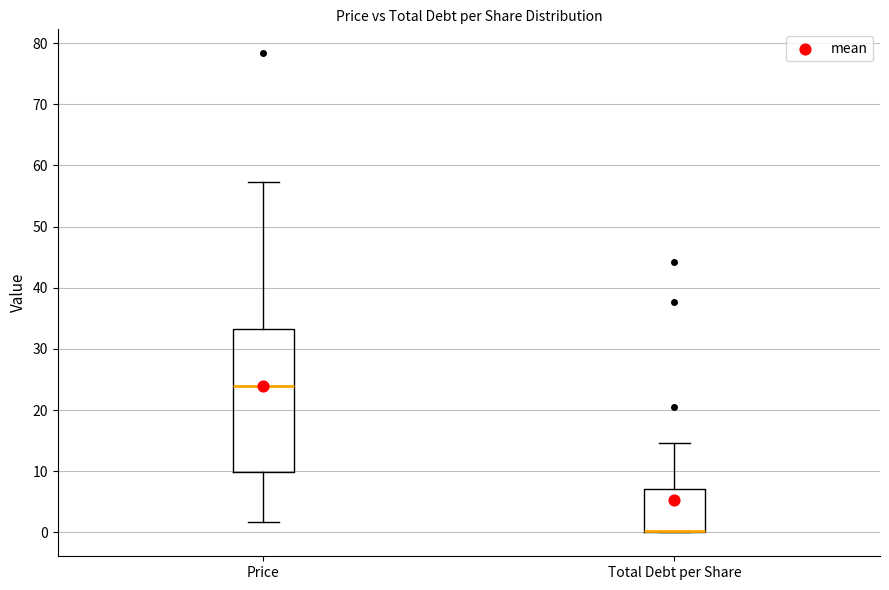

Reading left to right, read every box against the y-axis: the position of its median line, the range the box covers, and the ends of its whiskers. The values are not printed on the chart, so give them approximately, as read against the axis.

Price: median 24, box 10 to 33, whiskers 2 to 57
Total Debt per Share: median 0 (drawn on the box's lower edge), box 0 to 7, whiskers 0 to 15